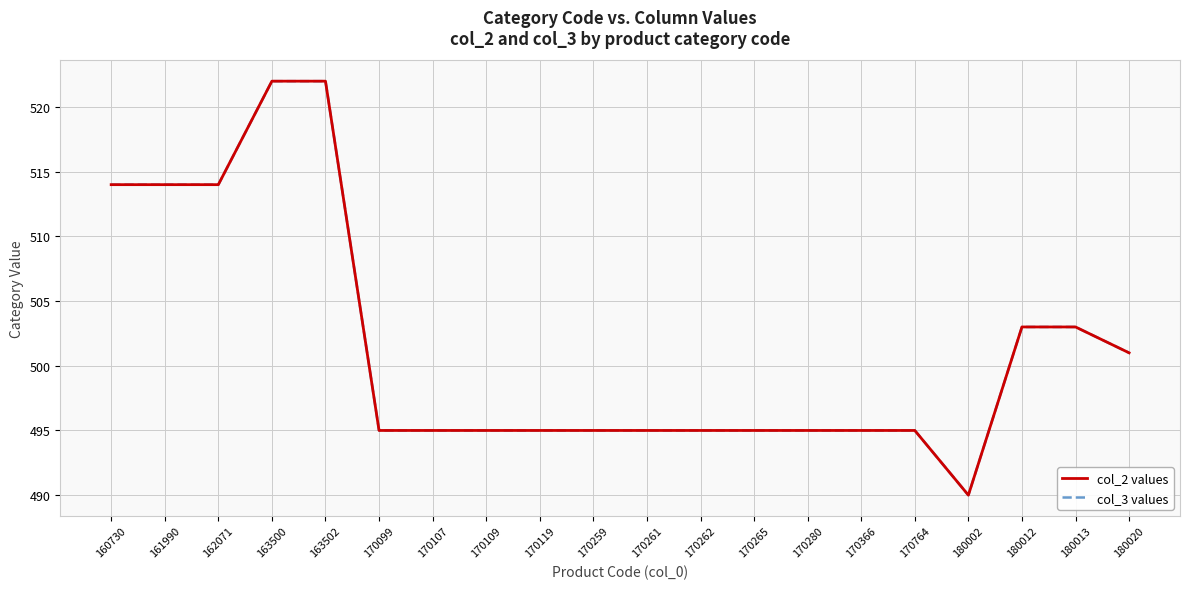

Reading left to right, what are all the values shown in this chart?

col_2 values: 160730=514	161990=514	162071=514	163500=522	163502=522	170099=495	170107=495	170109=495	170119=495	170259=495	170261=495	170262=495	170265=495	170280=495	170366=495	170764=495	180002=490	180012=503	180013=503	180020=501
col_3 values: 160730=514	161990=514	162071=514	163500=522	163502=522	170099=495	170107=495	170109=495	170119=495	170259=495	170261=495	170262=495	170265=495	170280=495	170366=495	170764=495	180002=490	180012=503	180013=503	180020=501